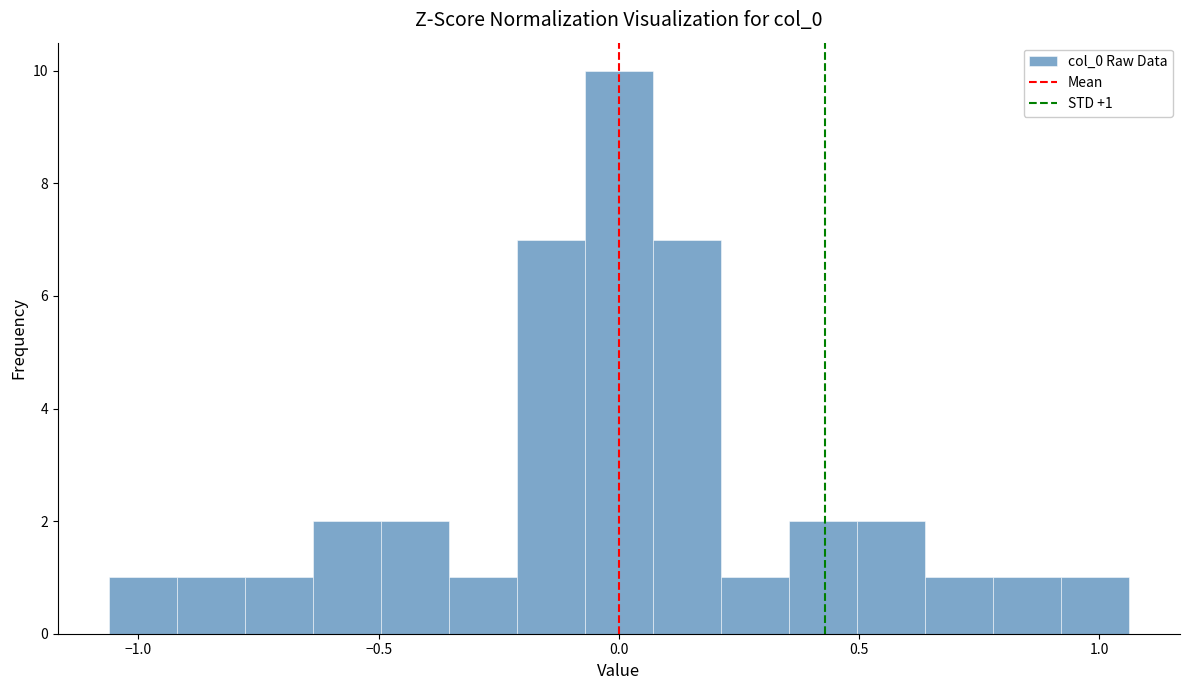

Read against the x-axis, roughly where is the centre of the tallest bar?

0.00